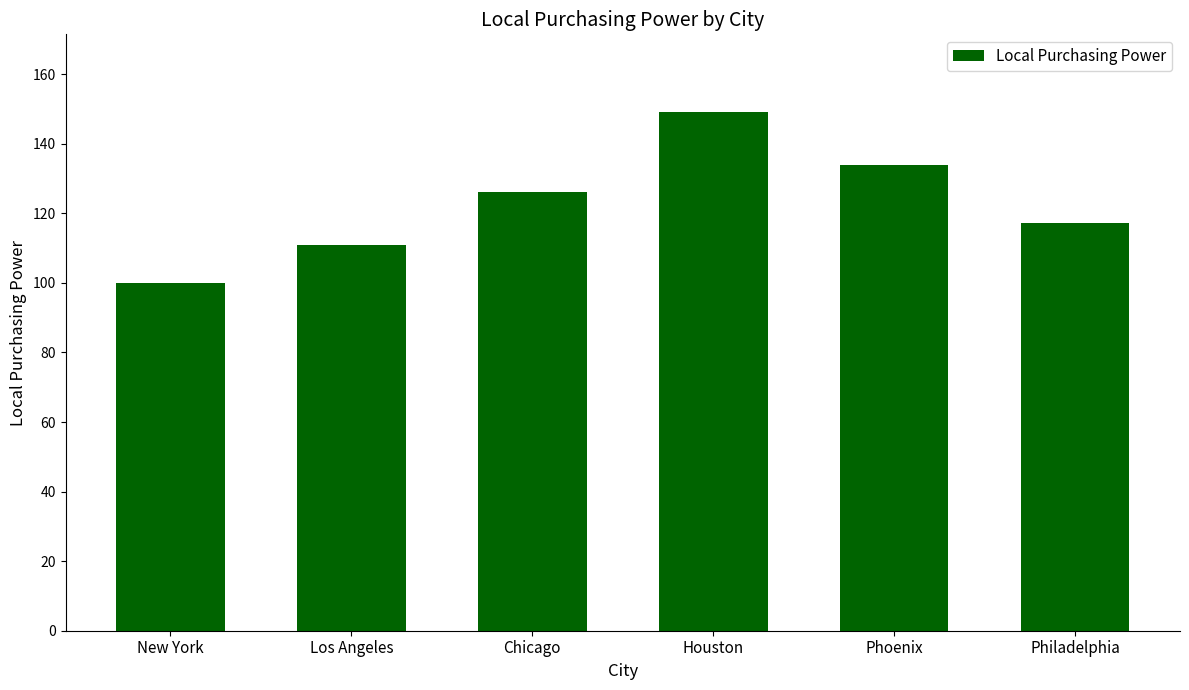

What is the difference between the maximum and minimum values?

49.1